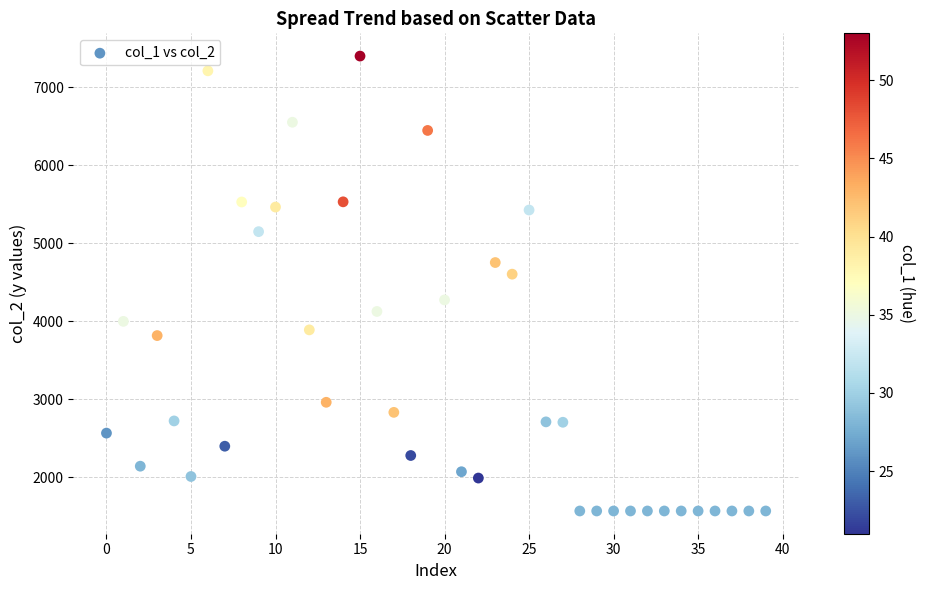

What Y value in the scatter plot is closest to 4483?

4603